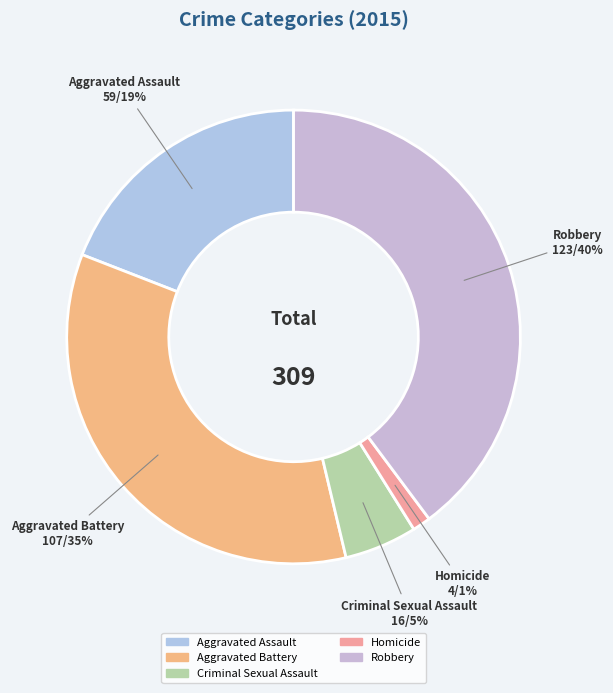

Combined, do Criminal Sexual Assault and Homicide account for over 50%?

No